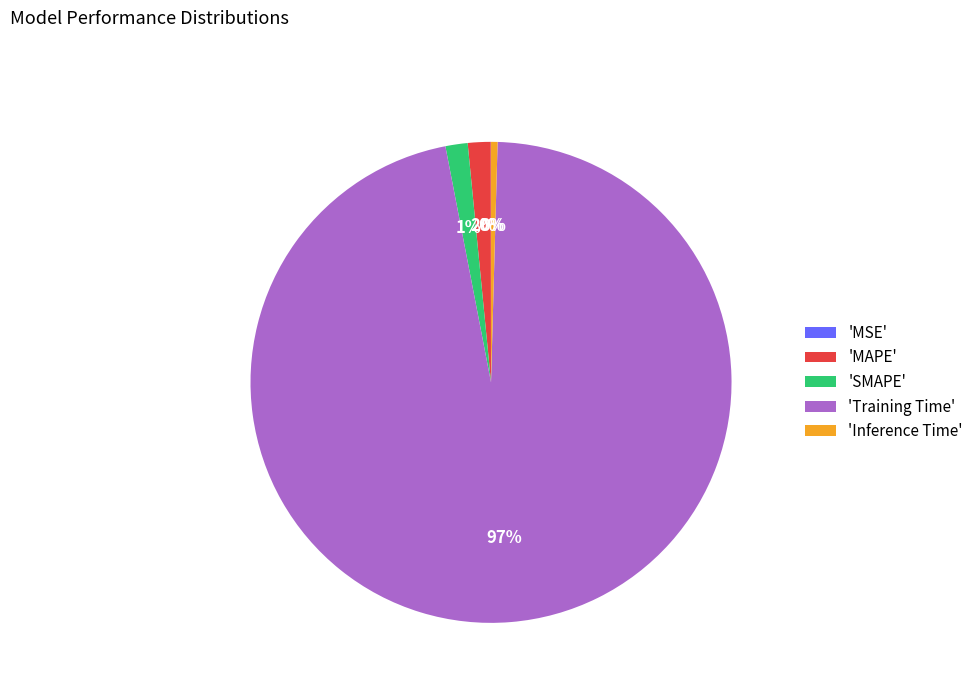

To the nearest percent, what portion does 'MAPE' represent?

2%